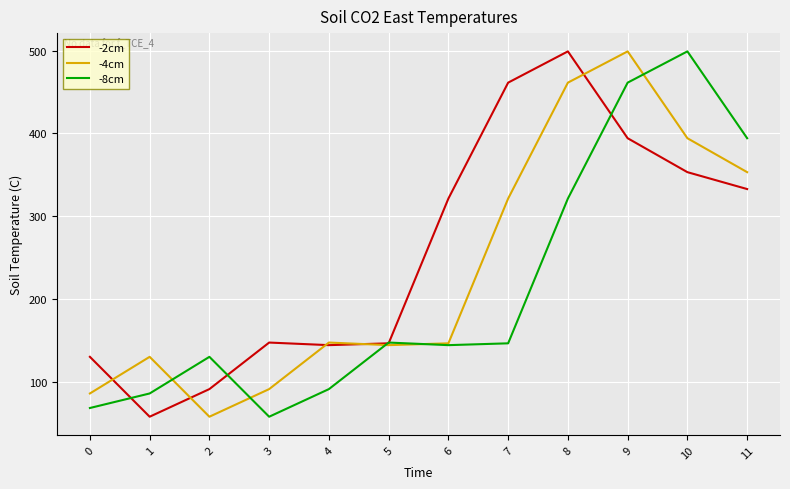

Where is the first local minimum for -2cm?

1